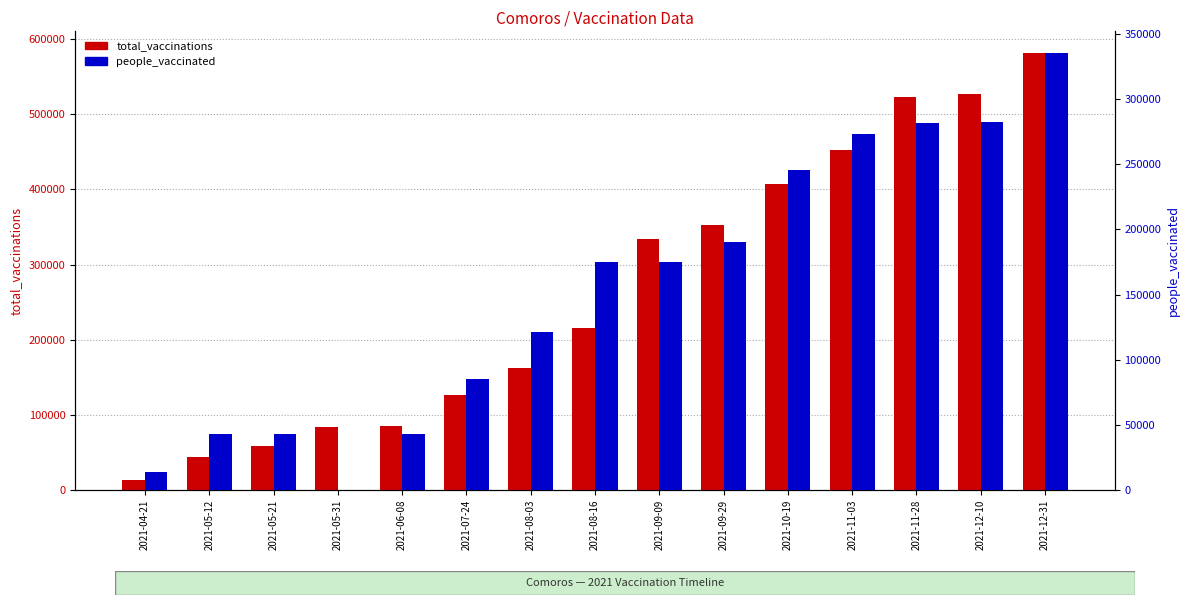

What is the difference between the highest and lowest values at 2021-08-03?

41358